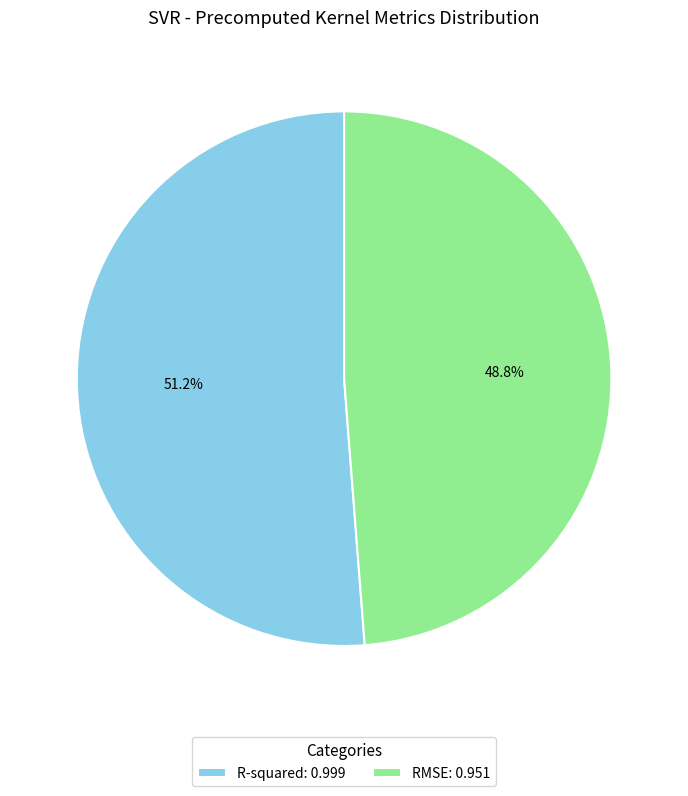

Which category has the smallest portion of the pie?

RMSE